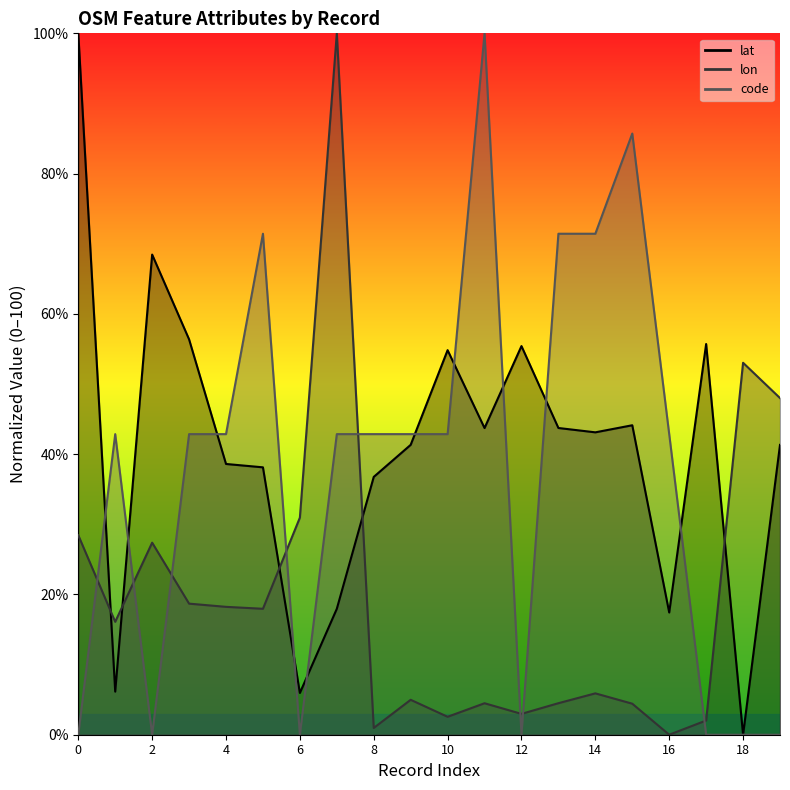

What is the difference between the maximum and minimum values in the code series?

100.0